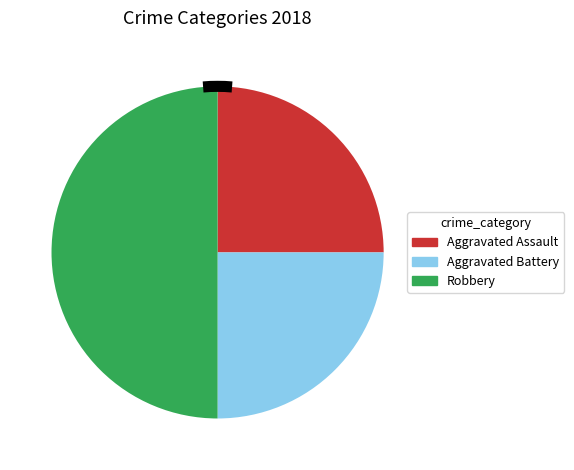

Is the sum of Aggravated Assault and Robbery greater than half?

Yes